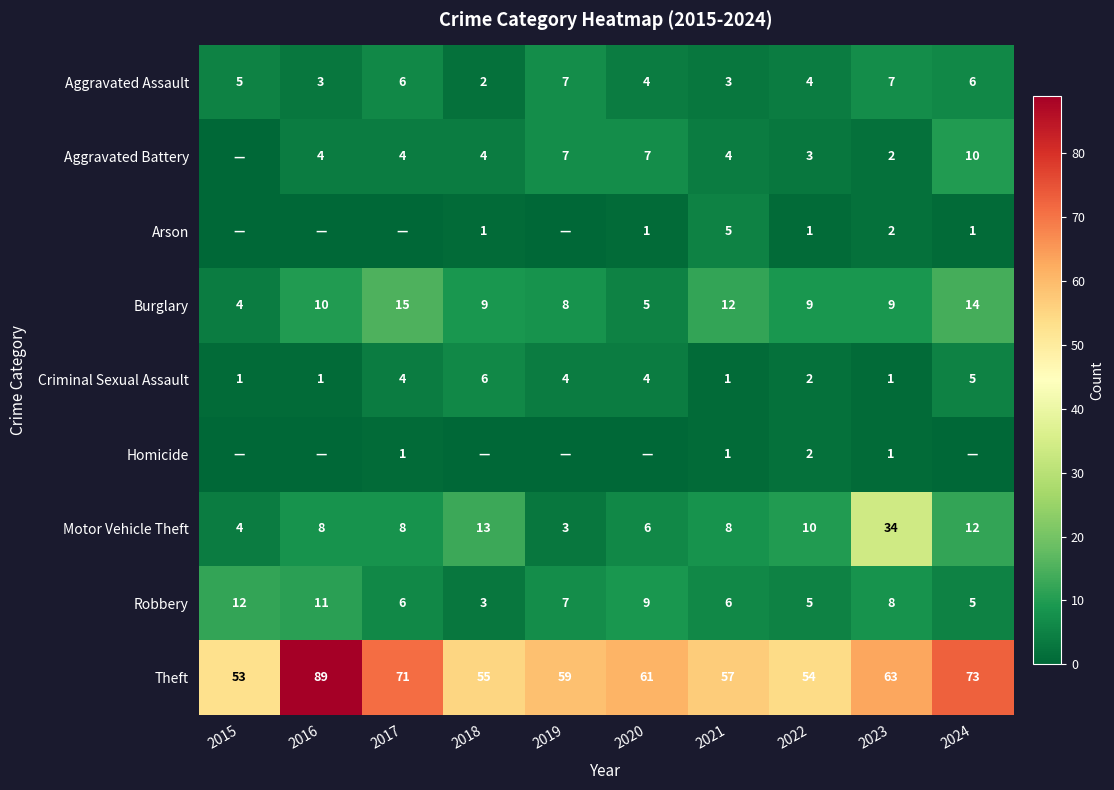

At which label does Theft first exceed 61?

2016